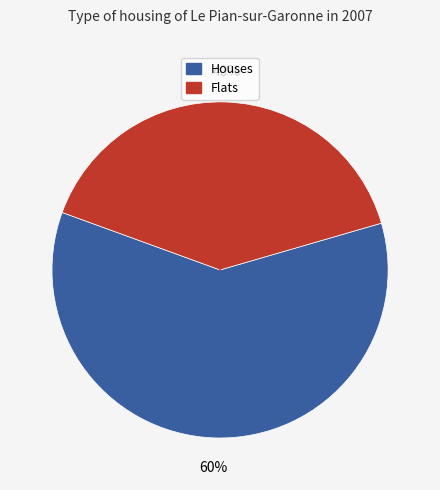

Is there a majority slice in this chart?

Yes